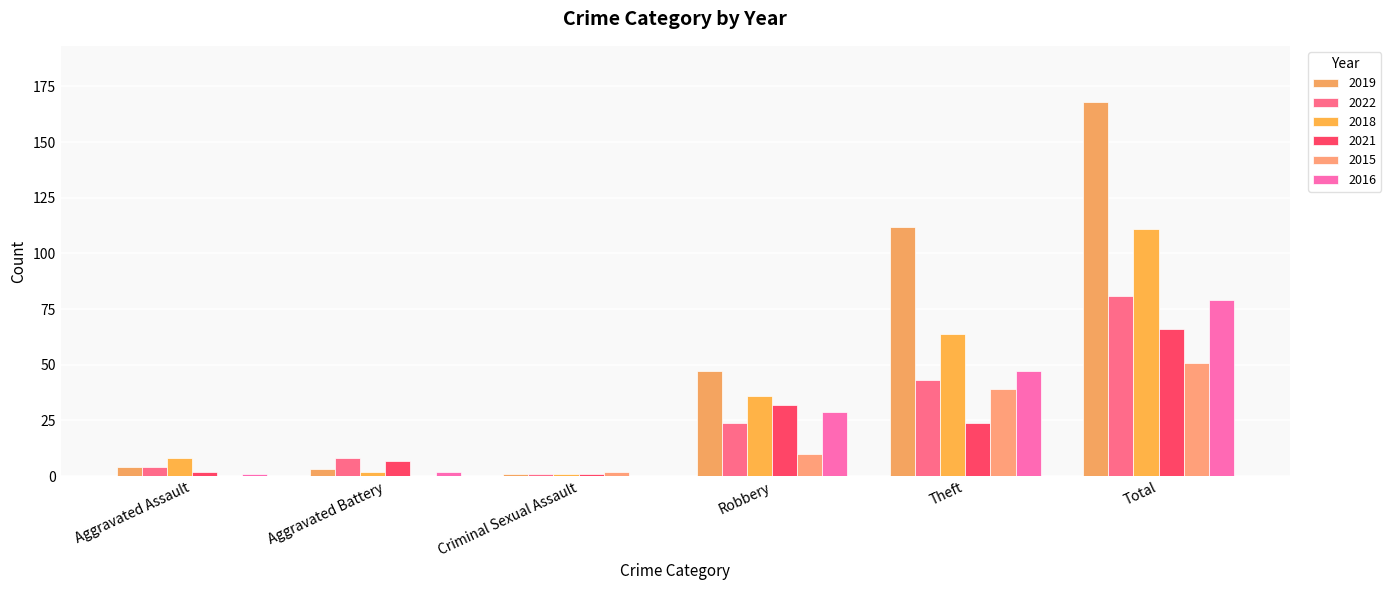

What is the maximum value shown in the chart?

168